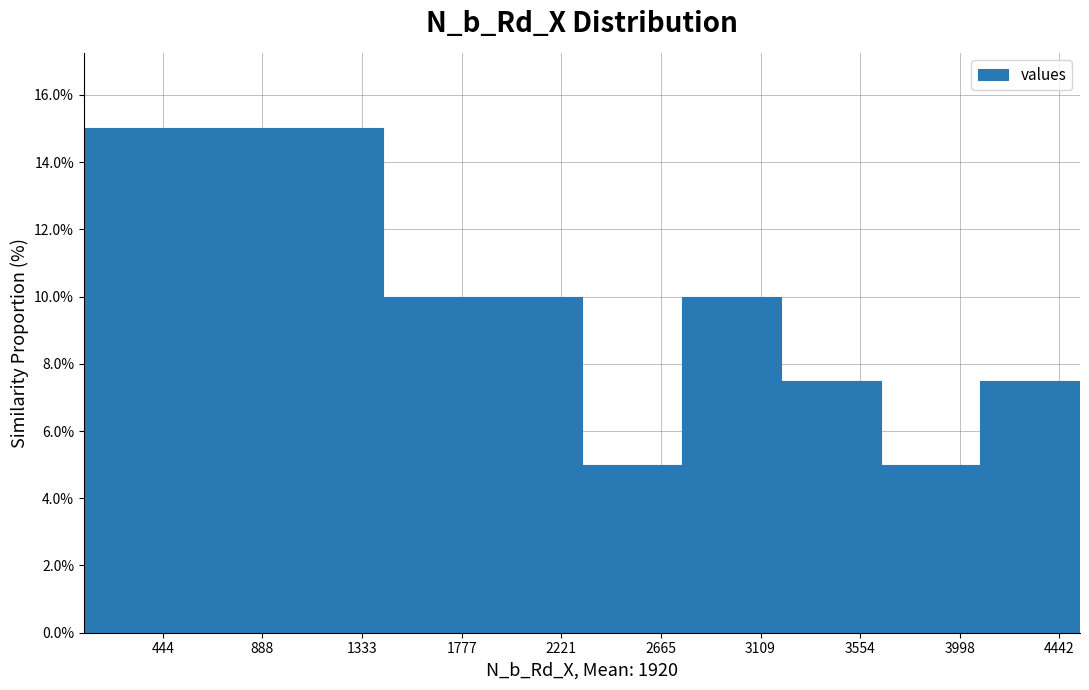

Reading left to right, transcribe this chart: for each bar, give the range it covers on the x-axis and its height. Neither the bar edges nor the heights are printed on the chart, so give them approximately, as read against the axes.

100 to 550: 15.0
550 to 1000: 15.0
1000 to 1400: 15.0
1400 to 1850: 10.0
1850 to 2300: 10.0
2300 to 2750: 5.0
2750 to 3200: 10.0
3200 to 3650: 7.6
3650 to 4100: 5.0
4100 to 4550: 7.6